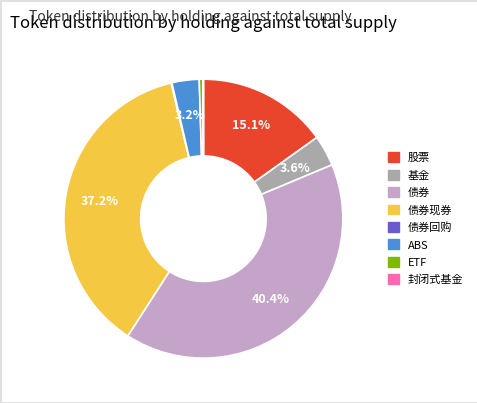

Which category has the biggest portion of the pie?

债券